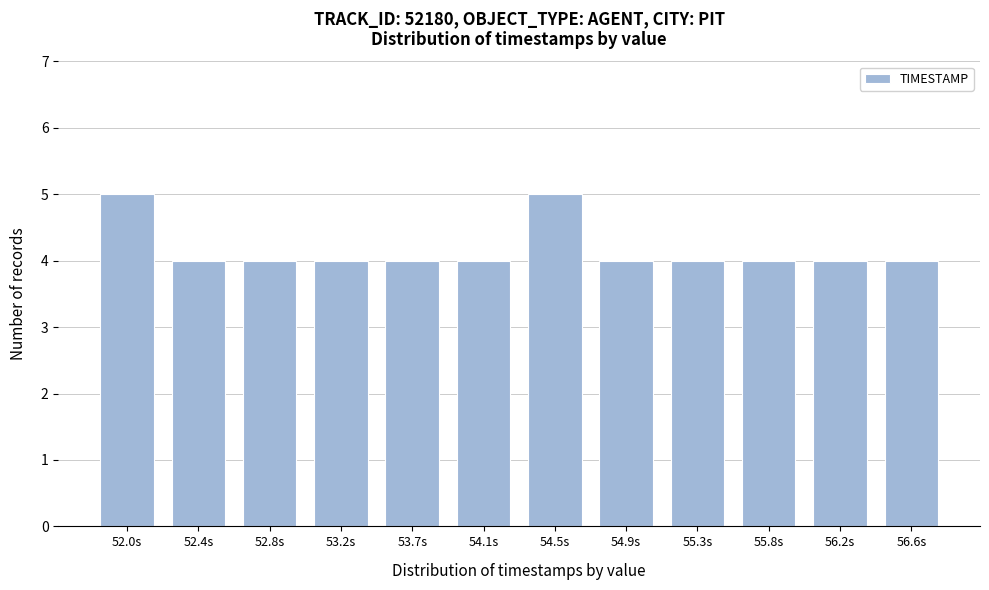

Reading right to left, extract all data points from this chart.

4	4	4	4	4	5	4	4	4	4	4	5